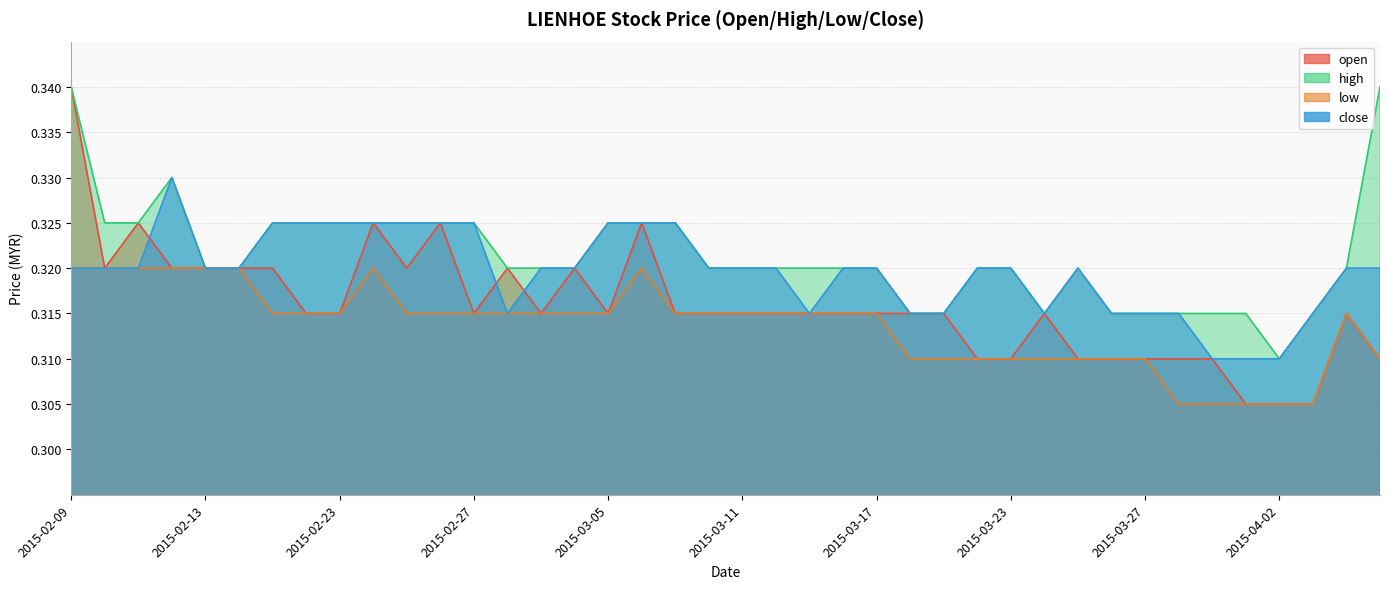

True or false: close and low intersect in this chart.

False